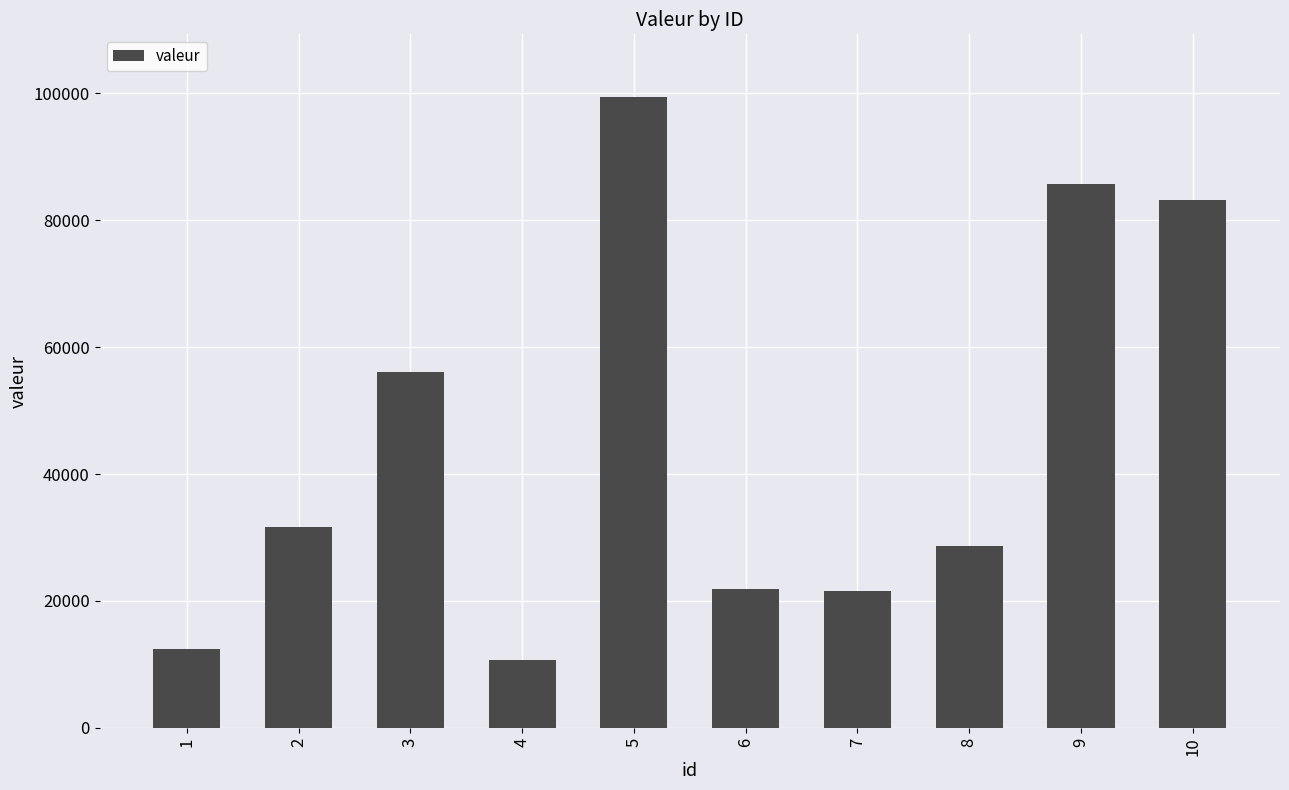

The value at 9 is 117843. True or false?

False